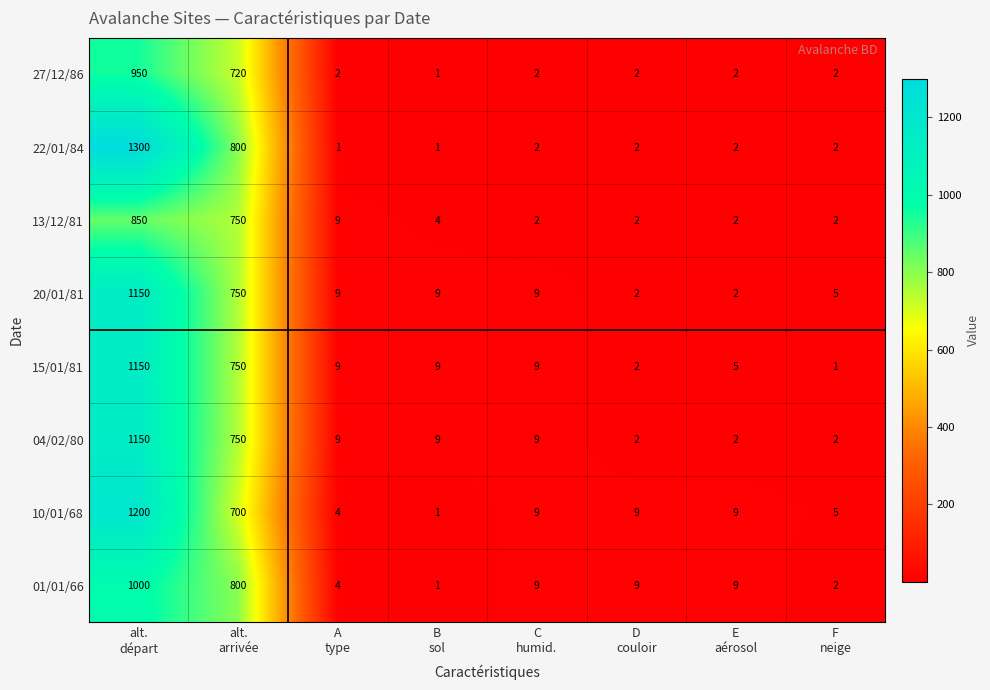

Which series has the largest total across all categories?

22/01/84